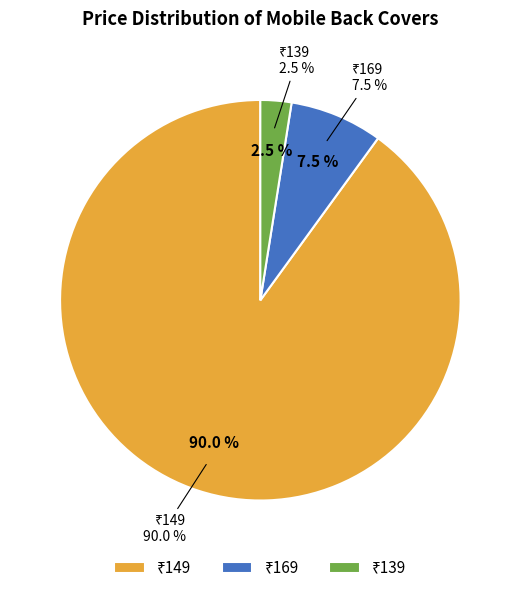

What percentage is NOT represented by ₹149?

10.0%